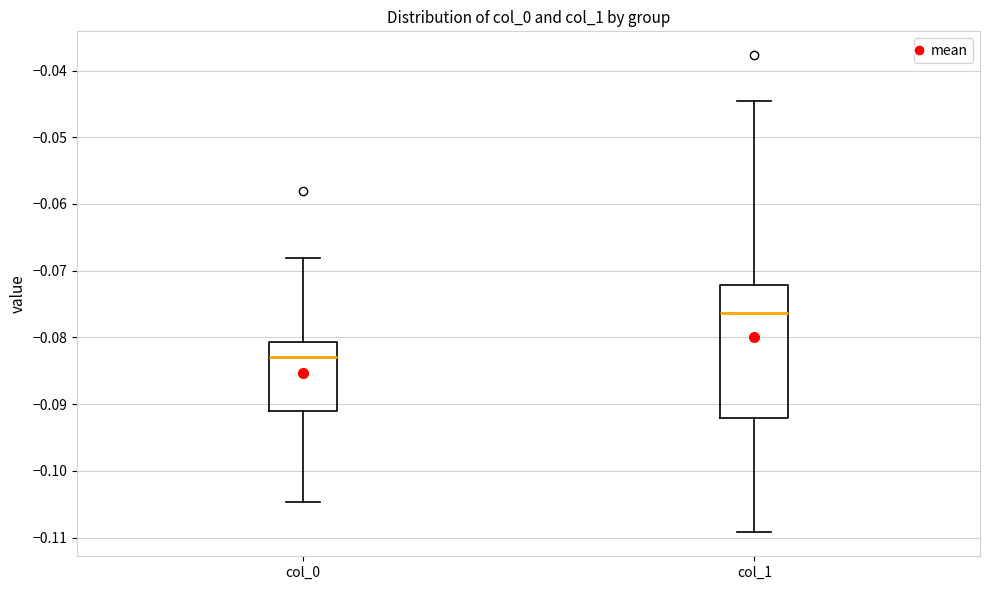

Reading left to right, read every box against the y-axis: the position of its median line, the range the box covers, and the ends of its whiskers. The values are not printed on the chart, so give them approximately, as read against the axis.

col_0: median -0.083, box -0.091 to -0.081, whiskers -0.105 to -0.068
col_1: median -0.076, box -0.092 to -0.072, whiskers -0.109 to -0.045